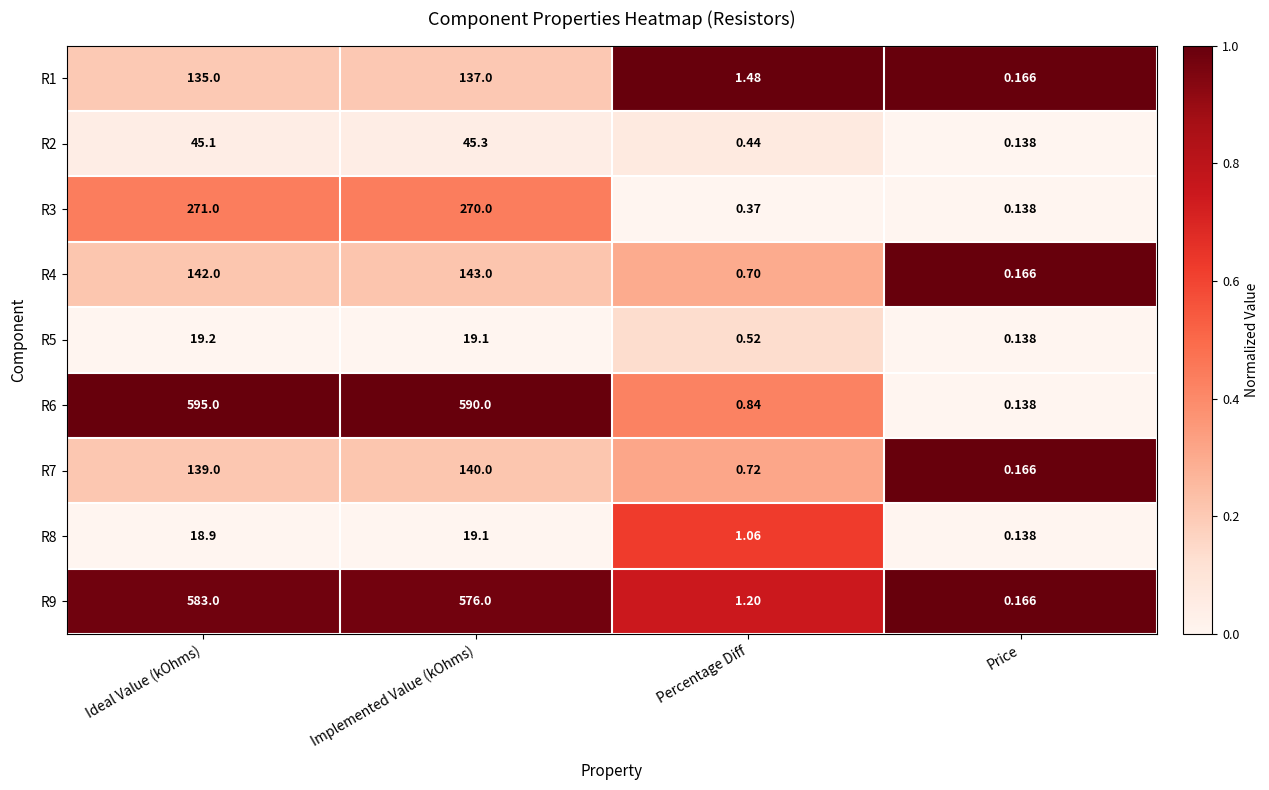

Is the value of R6 at Implemented Value (kOhms) greater than the value of R4 at Ideal Value (kOhms)?

Yes